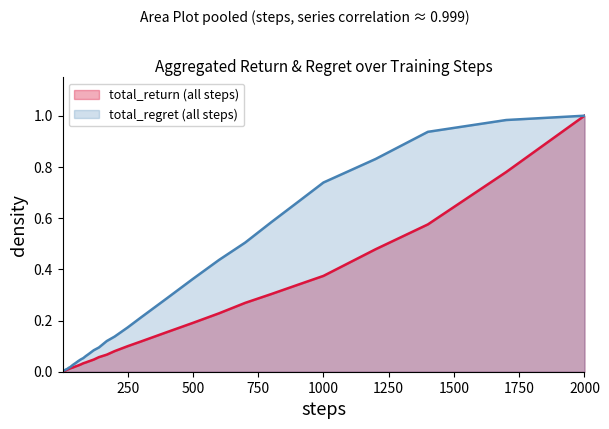

Does the chart display data point markers on the line(s)?

No